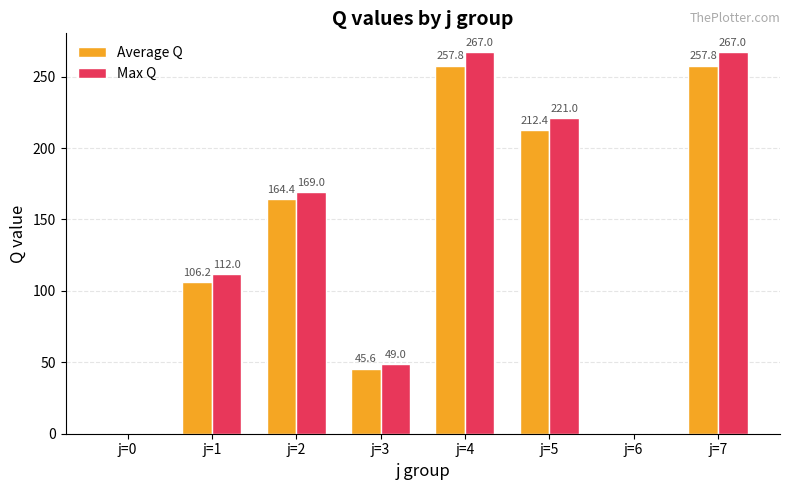

True or false: Average Q has a value of 45.6 at j=3.

True